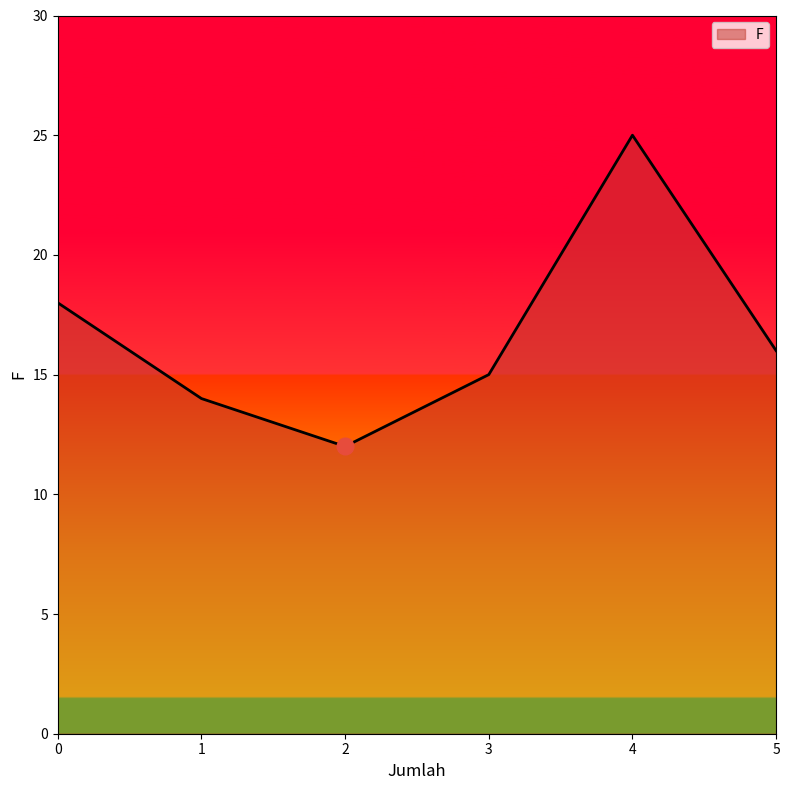

The value at 3 is 24. True or false?

False